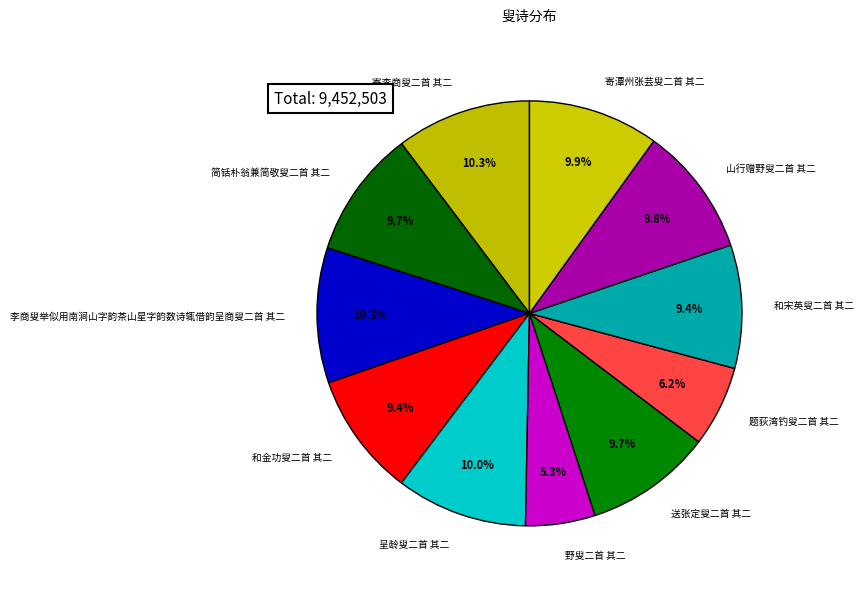

Is the sum of 和金功叟二首 其二 and 和宋英叟二首 其二 greater than half?

No